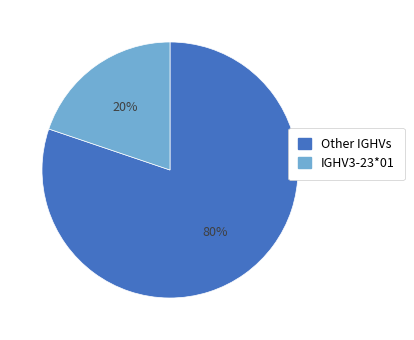

How many segments does this pie chart have?

2